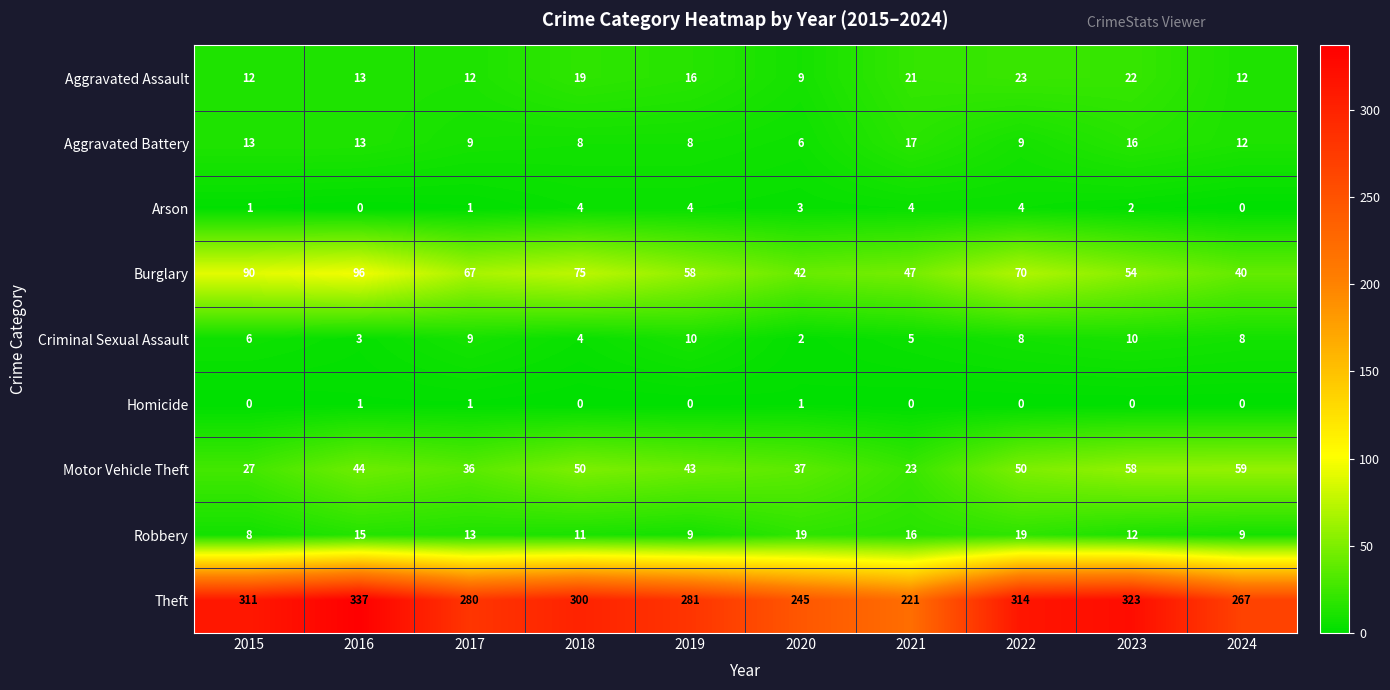

What is the maximum value shown in the chart?

337